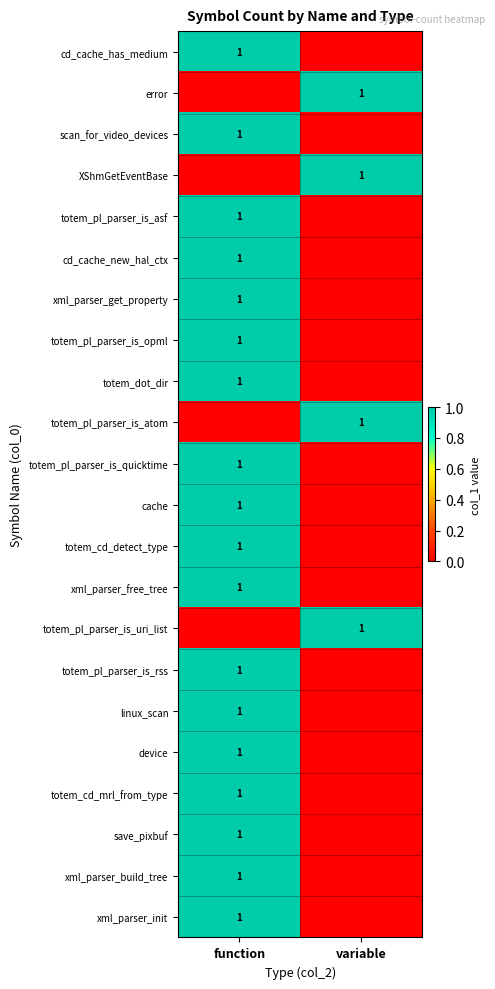

Is it true that totem_dot_dir equals 1 at function?

True